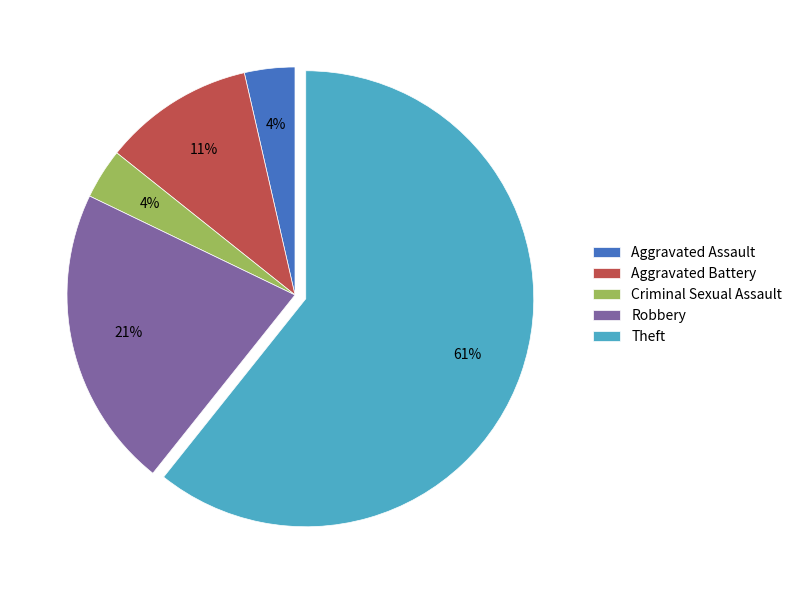

To the nearest percent, what is the difference between the Aggravated Battery and Criminal Sexual Assault slice percentages?

7%